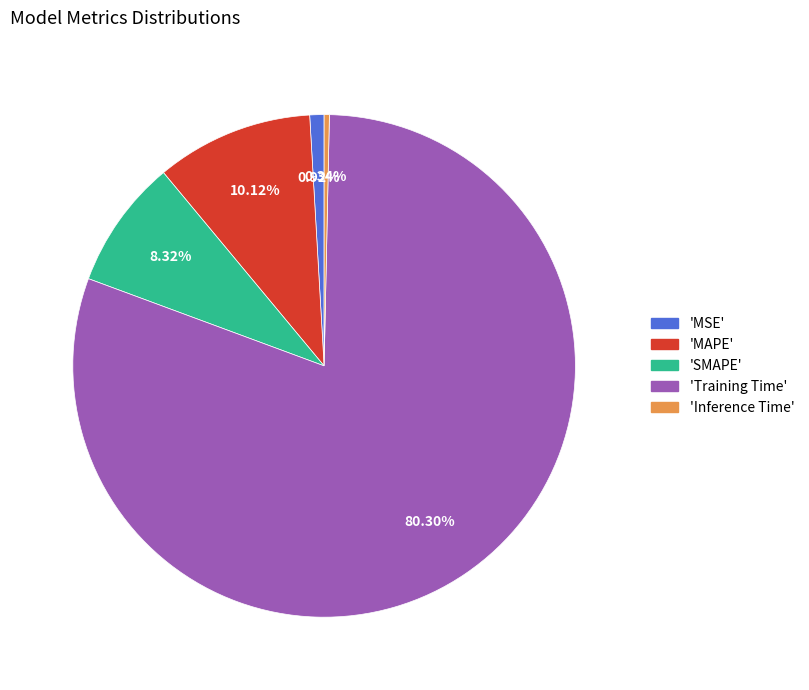

To the nearest percent, what is the average slice percentage?

20%